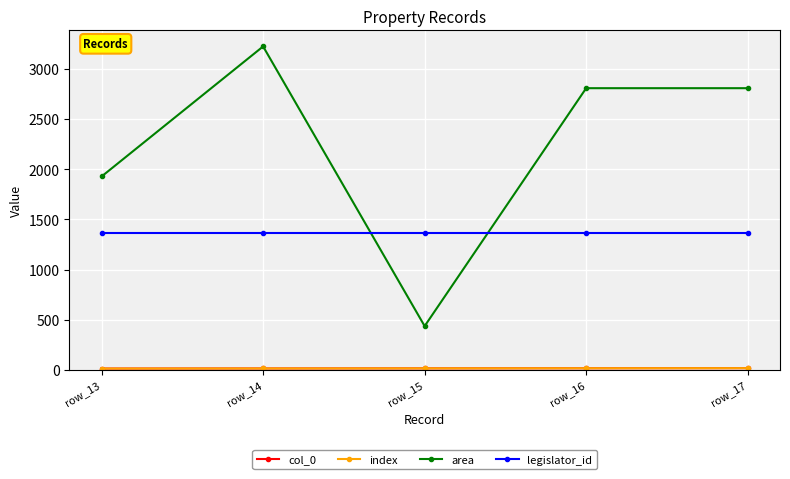

Rank the series by their maximum value, from highest to lowest.

area, legislator_id, col_0, index